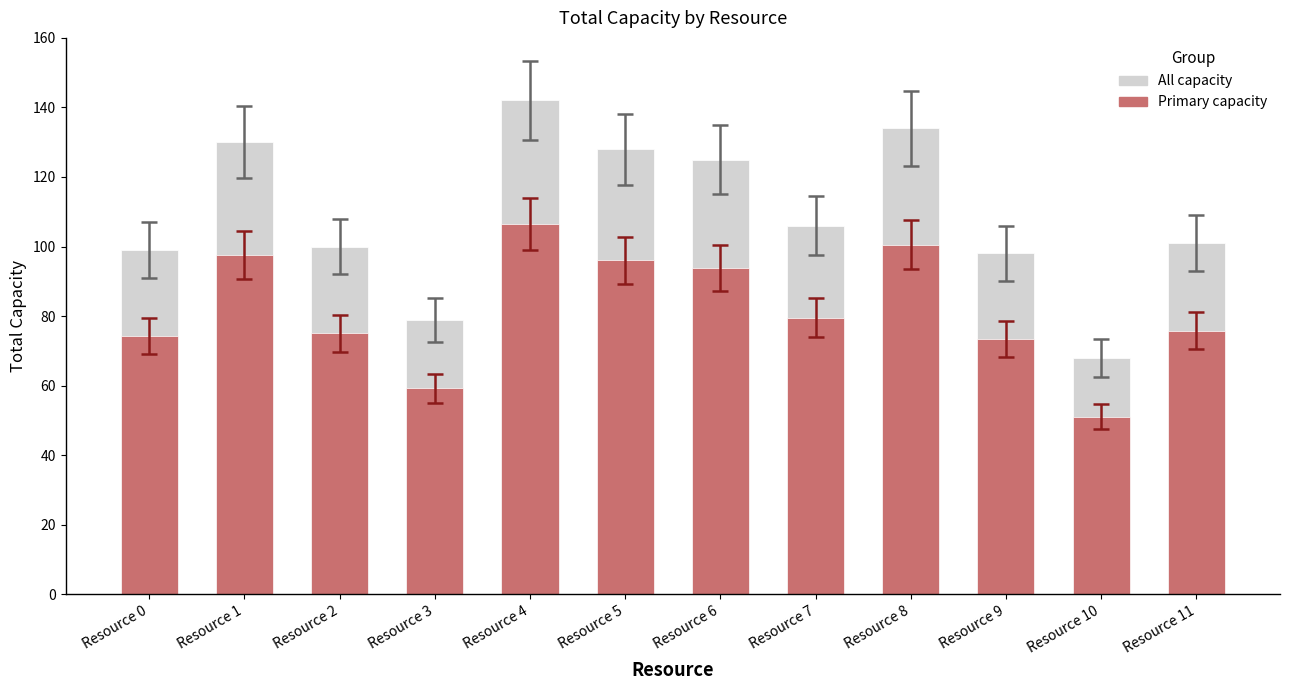

What are all the series names shown in the legend?

All capacity, Primary capacity